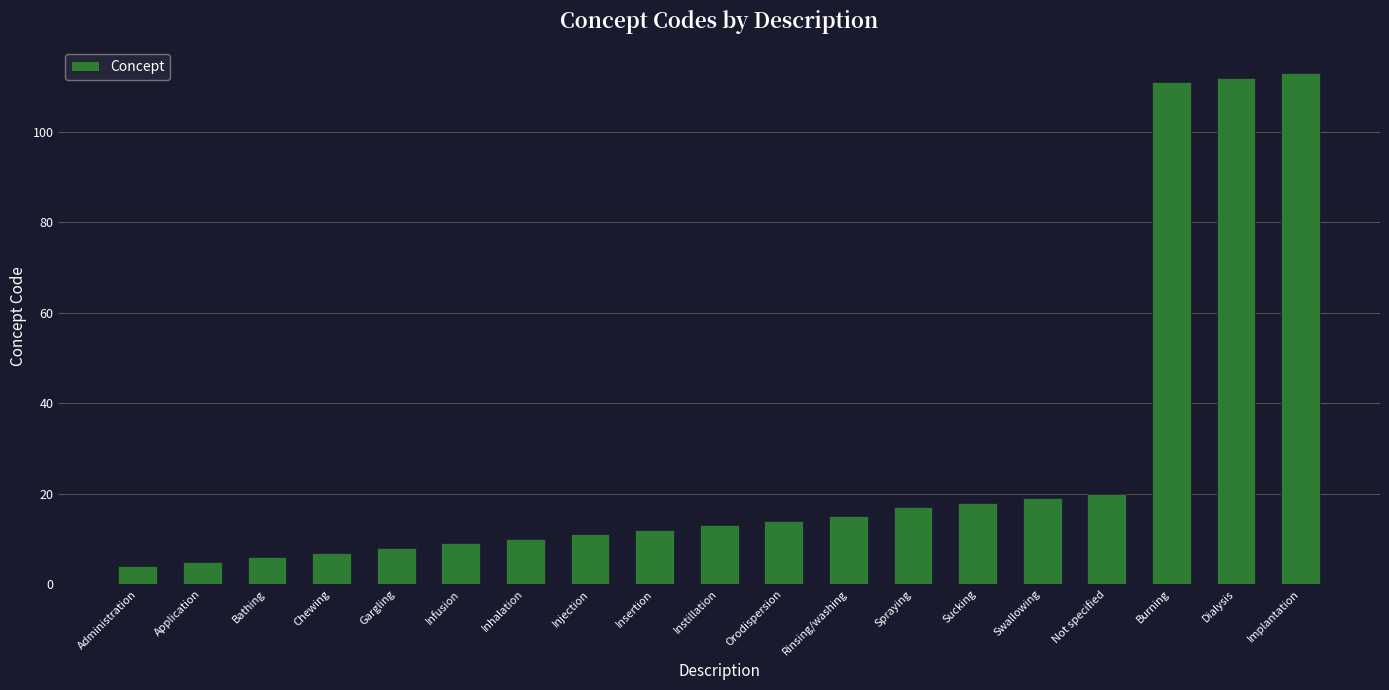

List the labels in order of value, smallest first.

Administration, Application, Bathing, Chewing, Gargling, Infusion, Inhalation, Injection, Insertion, Instillation, Orodispersion, Rinsing/washing, Spraying, Sucking, Swallowing, Not specified, Burning, Dialysis, Implantation